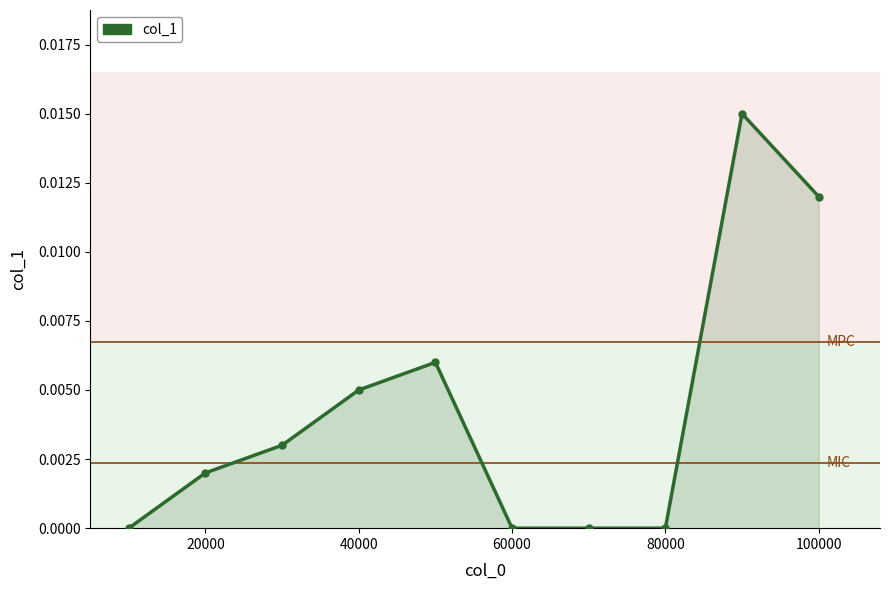

Is it true that the value at 60000 is 0.0?

True